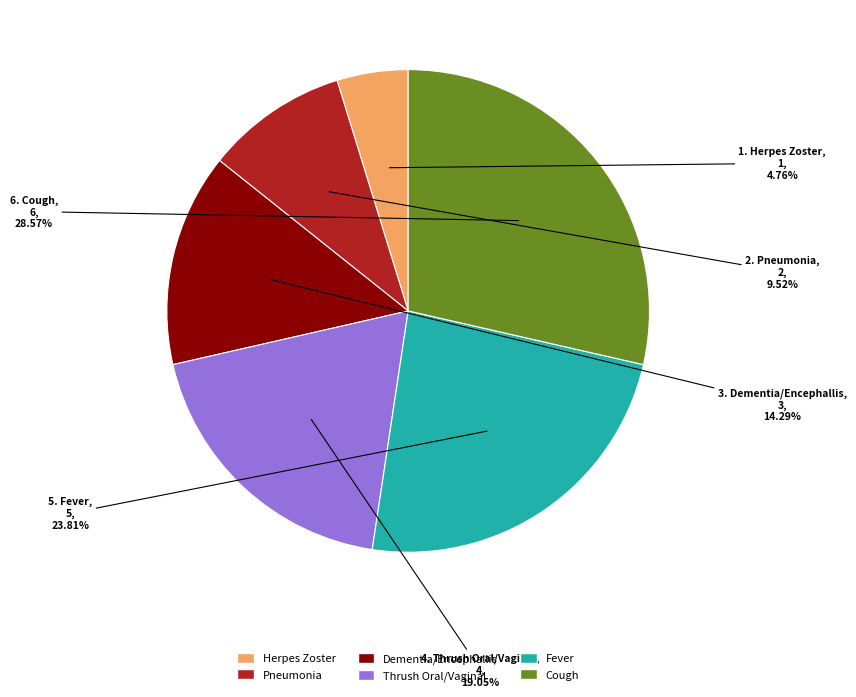

Rank the categories by value from lowest to highest.

Herpes Zoster, Pneumonia, Dementia/Encephallis, Thrush Oral/Vaginal, Fever, Cough